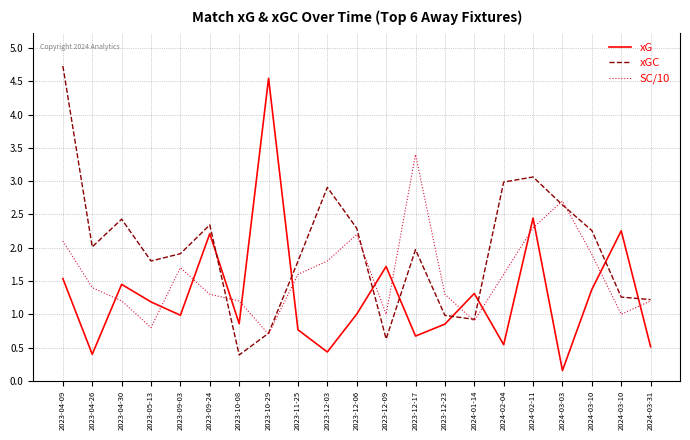

At how many categories does at least one series exceed 1?

21